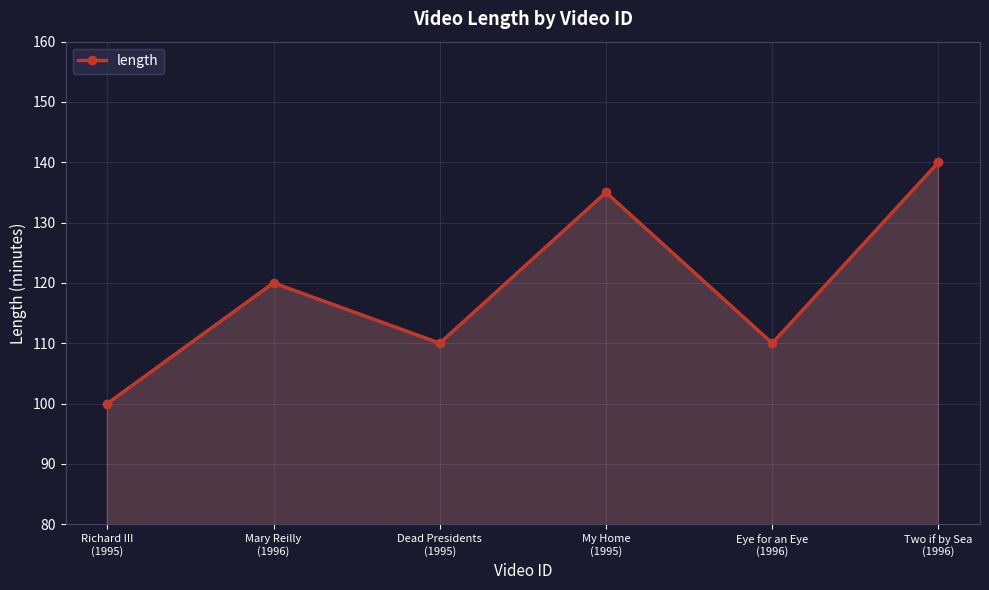

Count the number of data series in this chart.

1